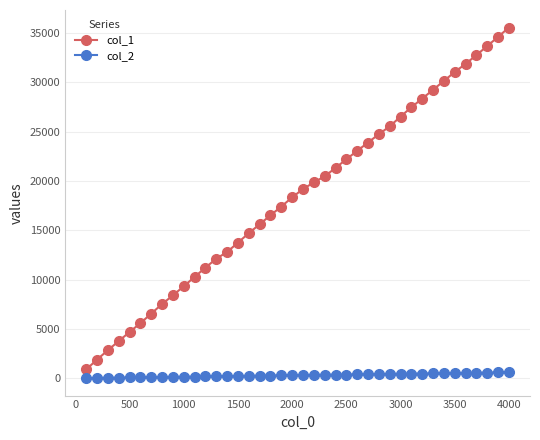

Which series has the largest total across all categories?

col_1